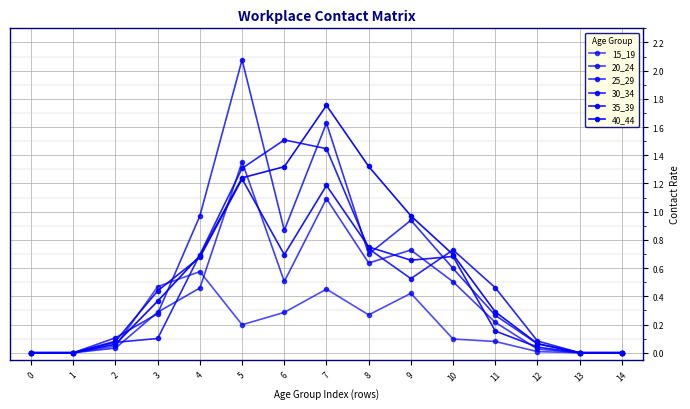

Where is the first local maximum for 25_29?

5